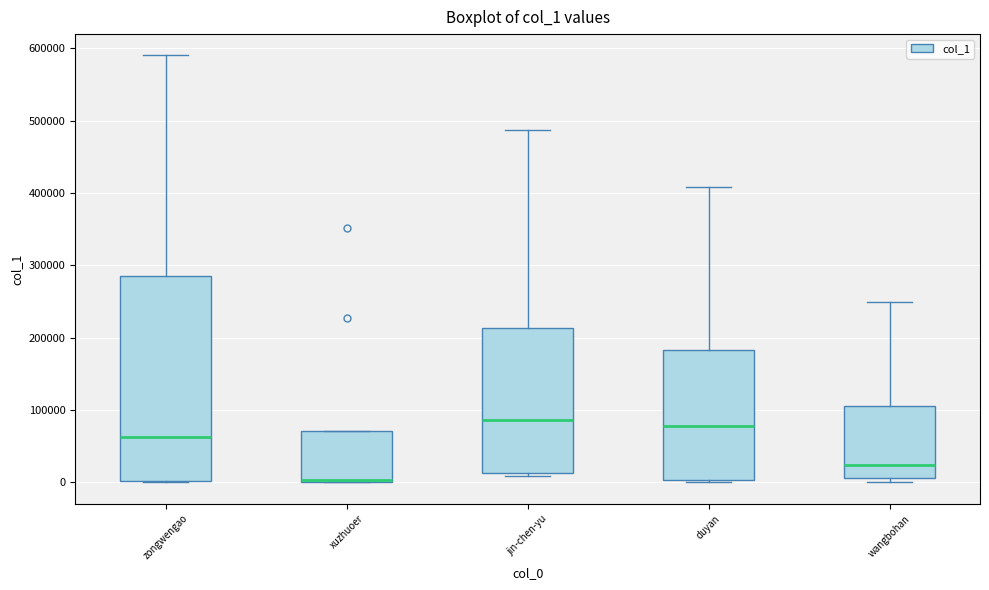

Where is the lower edge of the box for jin-chen-yu on the y-axis? The values are not printed on the chart, so give them approximately, as read against the axis.

10000